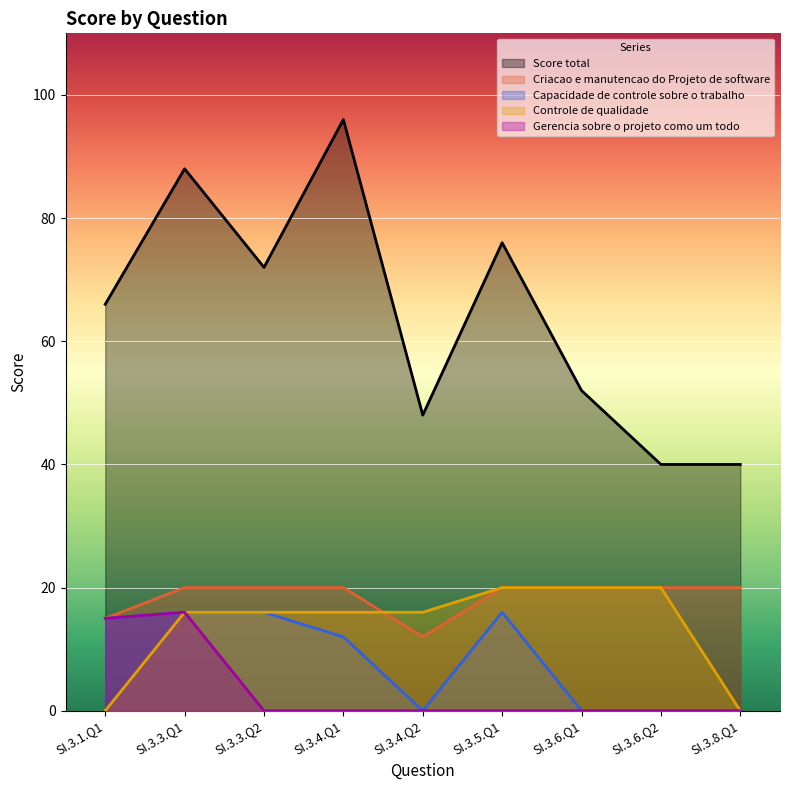

What is the lowest value of the Criacao e manutencao do Projeto de software series?

12